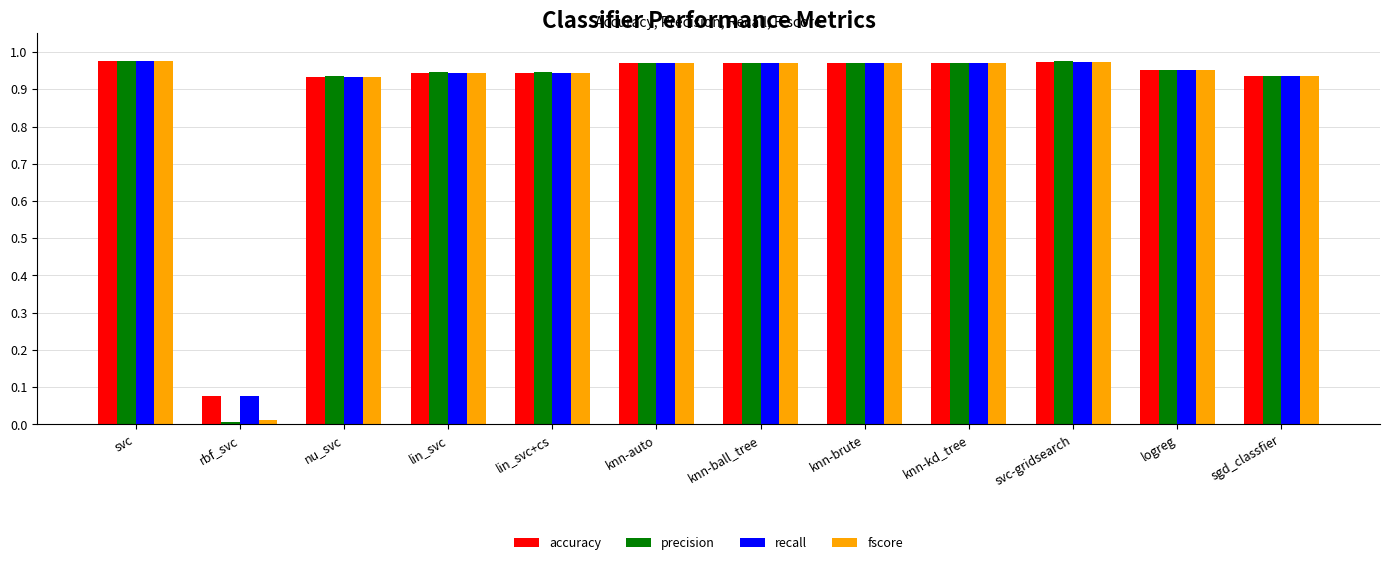

How many groups of bars are there?

12